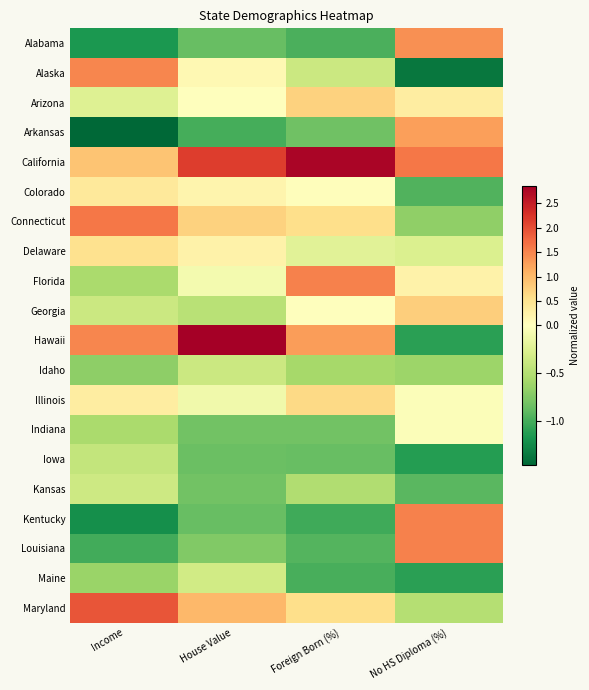

What is the minimum value shown in the chart?

-1.5